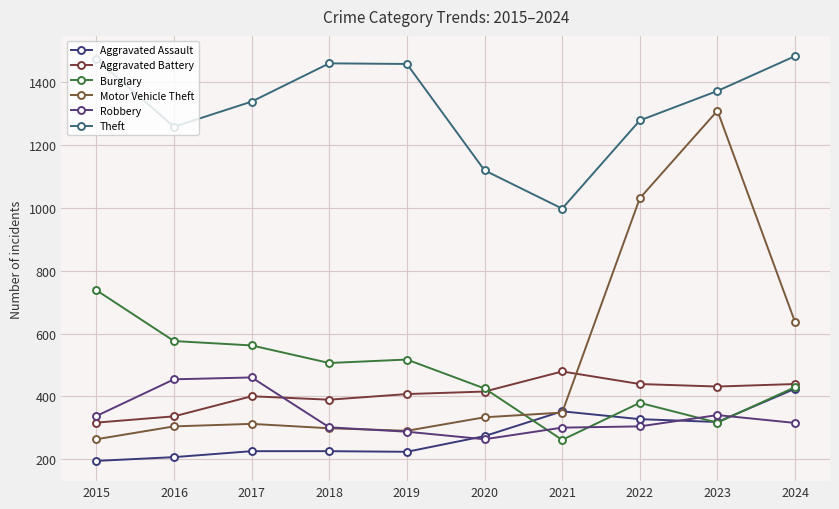

The value of Robbery at 2015 is 476. True or false?

False